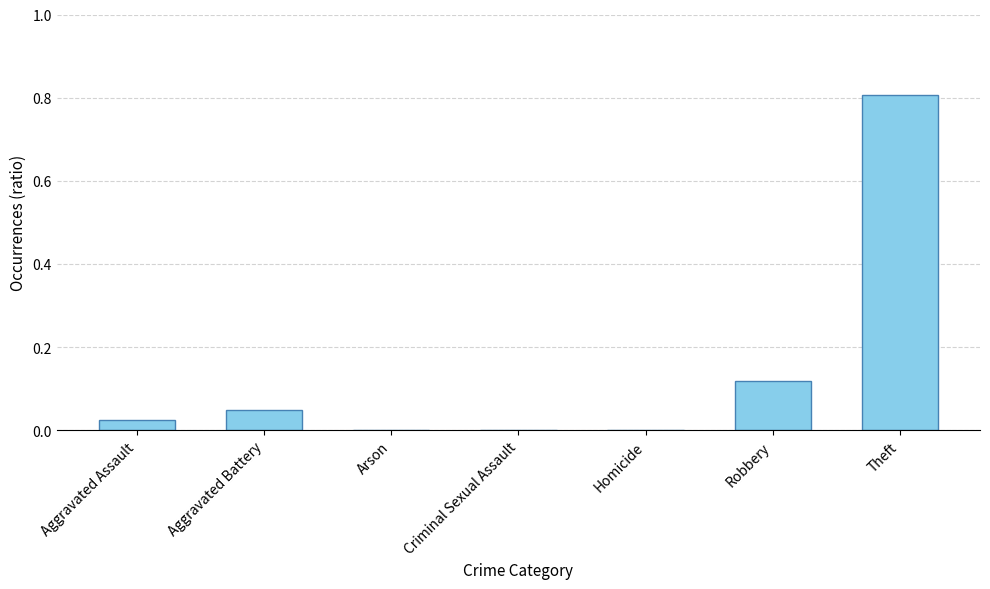

Count the number of data series in this chart.

1